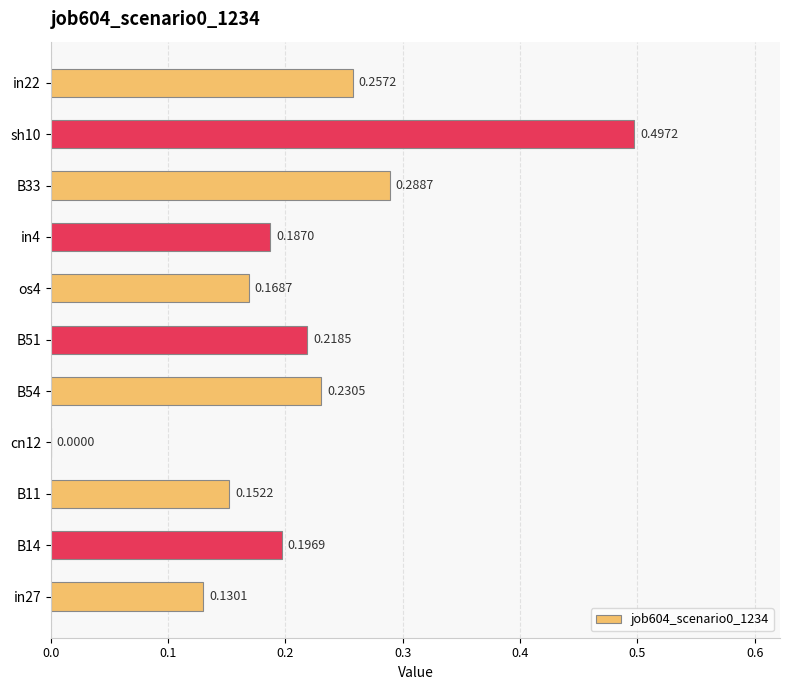

How many positive values are there?

10